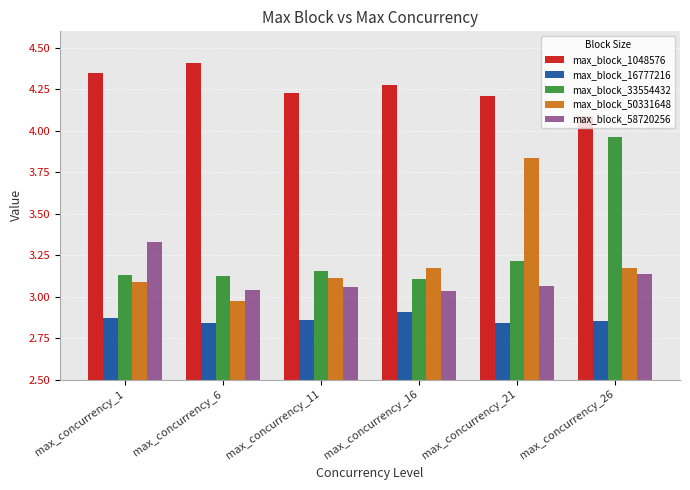

Is the value of max_block_50331648 at max_concurrency_6 greater than the value of max_block_16777216 at max_concurrency_11?

Yes